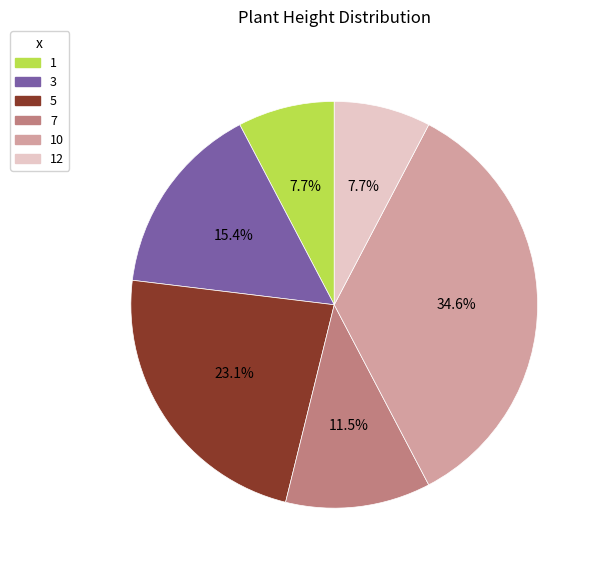

To the nearest percent, what is the difference between the 1 and 5 slice percentages?

15%